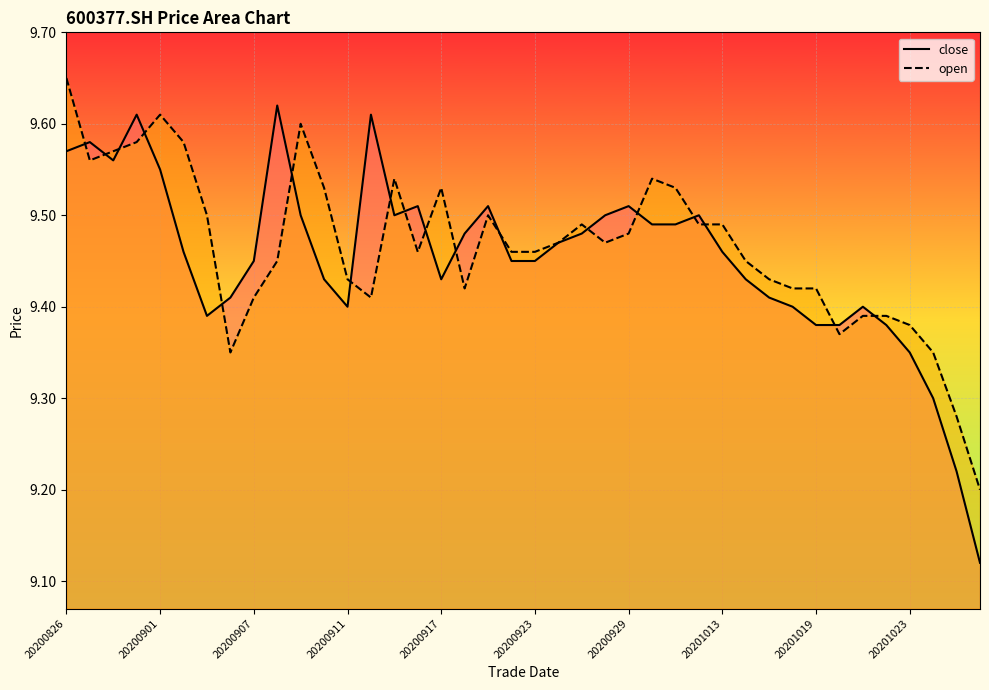

What is the sum of the close values at 20201027 and 20201012?

18.7